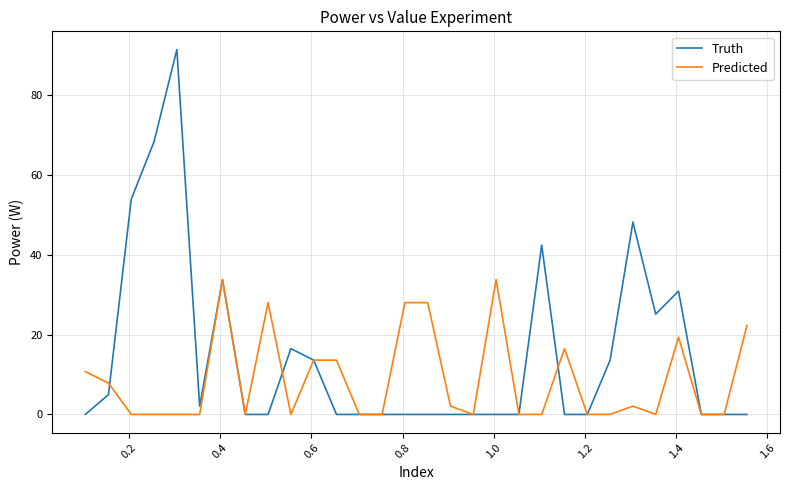

Which series has the largest total across all categories?

Truth